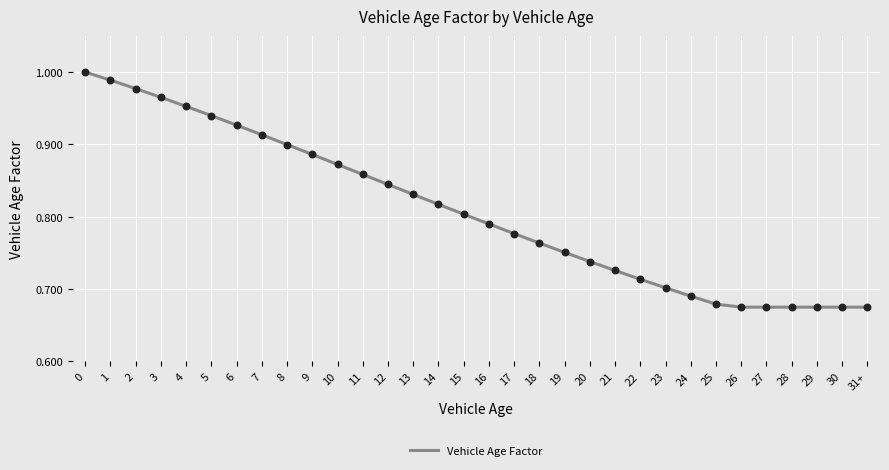

Between 3 and 18, which is larger?

3